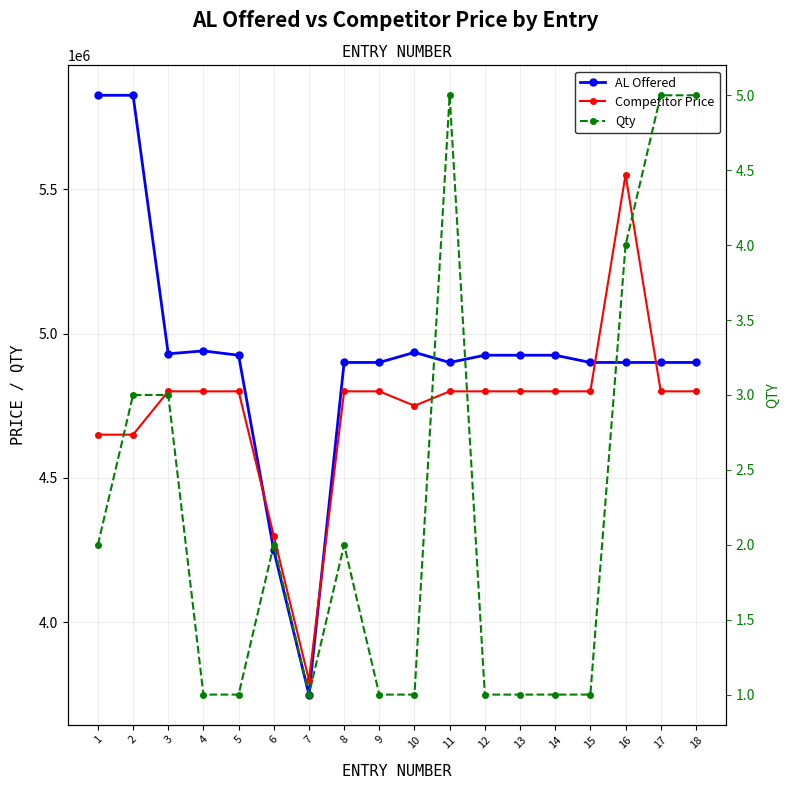

What is the smallest value displayed?

1